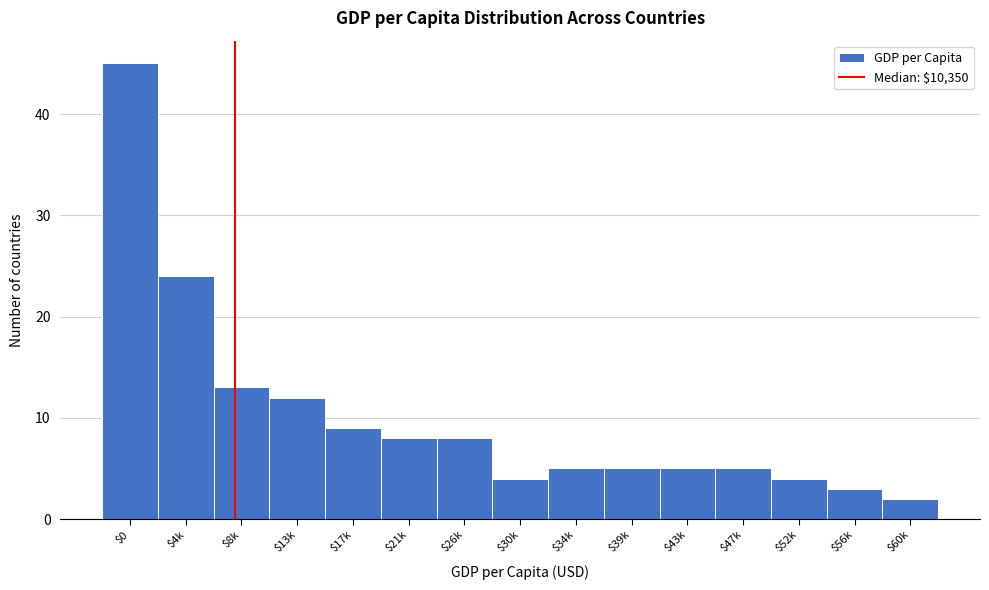

Reading left to right, transcribe all the data shown in this chart.

45	24	13	12	9	8	8	4	5	5	5	5	4	3	2